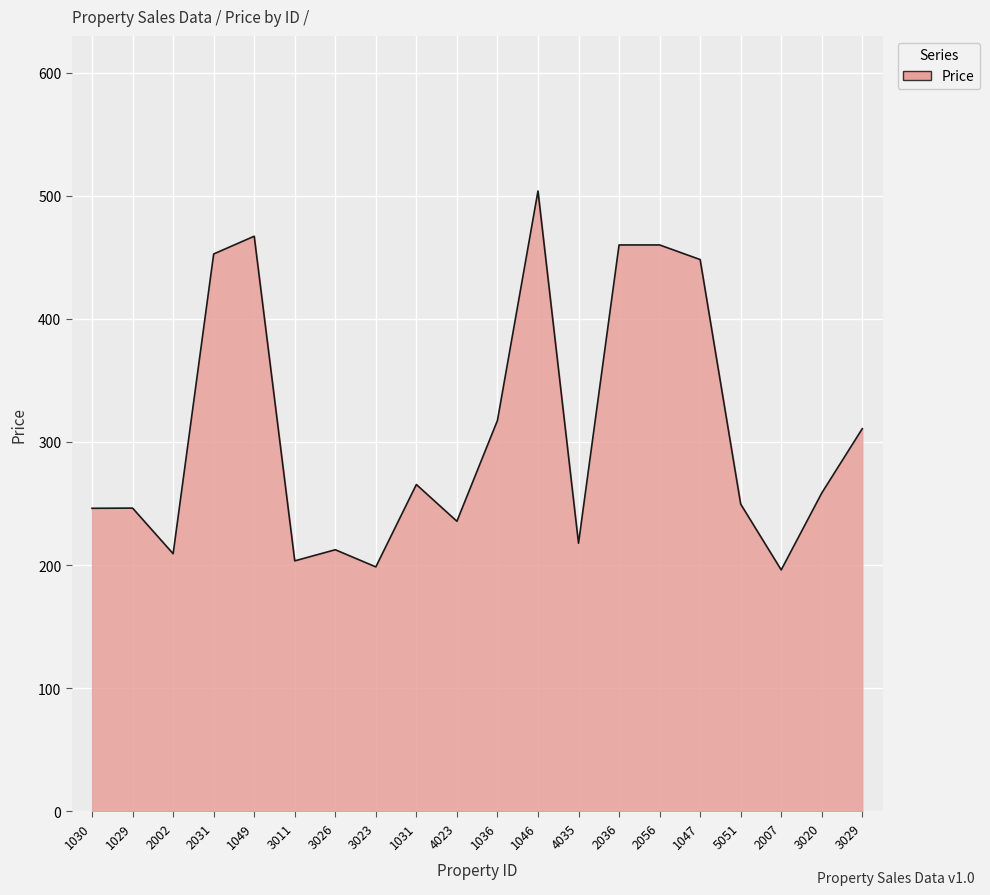

What is the smallest value displayed?

196.1